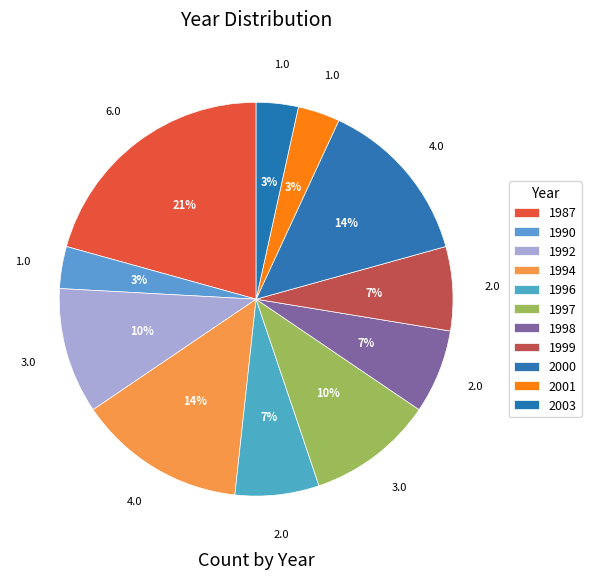

To the nearest percent, what is the average slice percentage?

9%